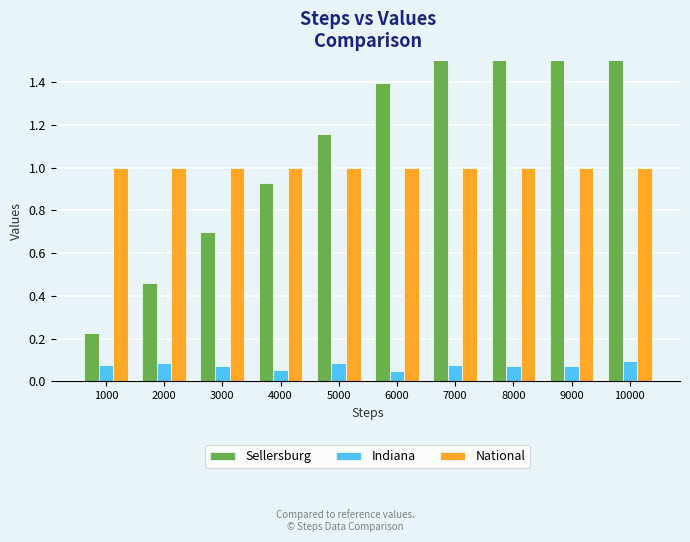

Between 7000 and 9000, which is larger?

9000